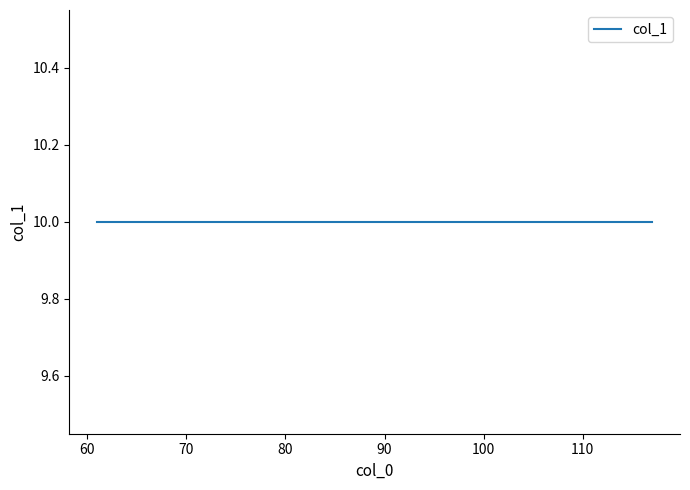

True or false: there are more than 1 points higher than both neighbors.

False